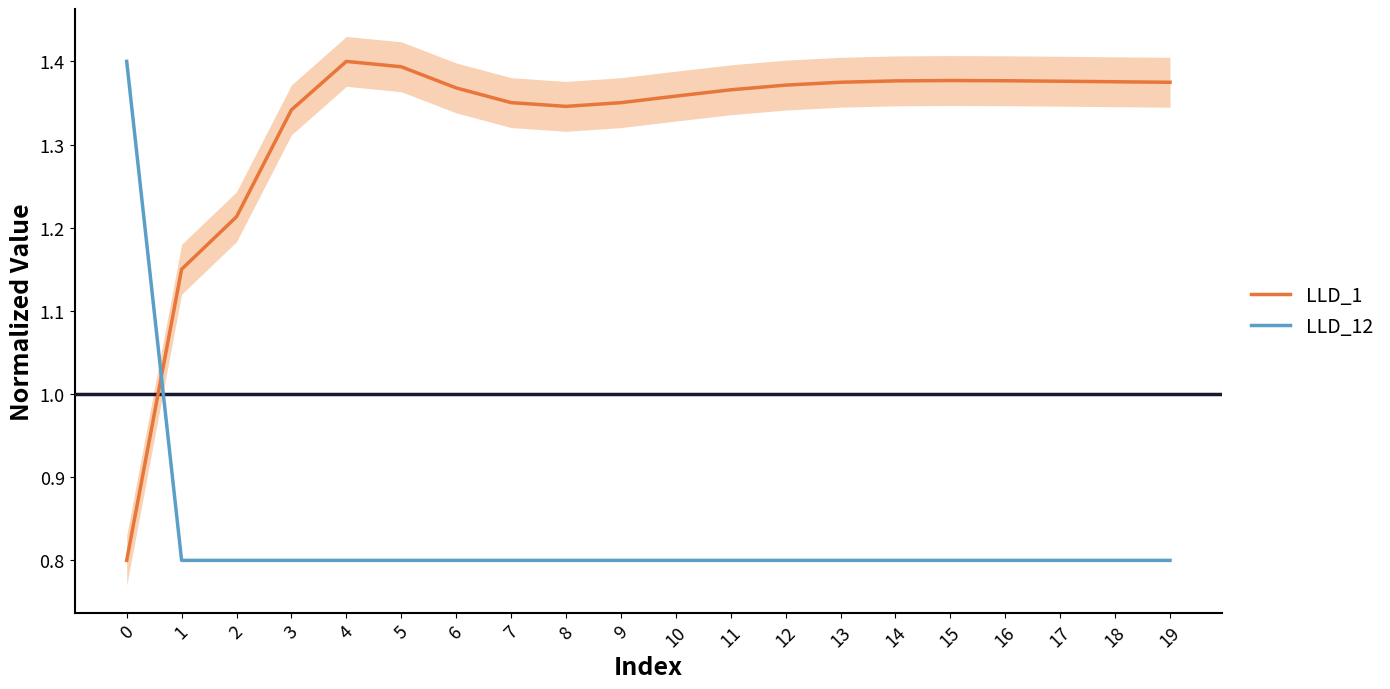

Does the chart have visible grid lines?

No